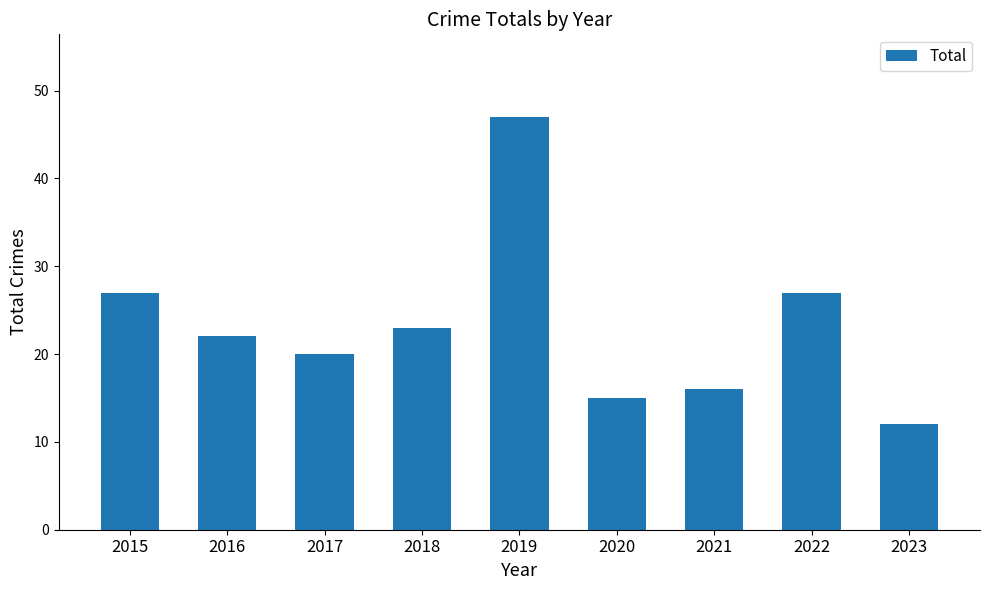

What is the change in value from 2016 to 2022?

+5